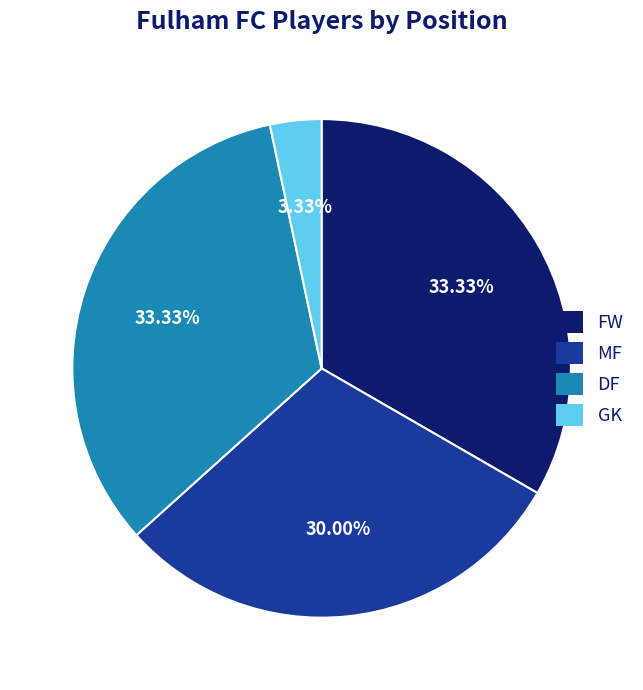

What is the smallest slice in the pie chart?

GK